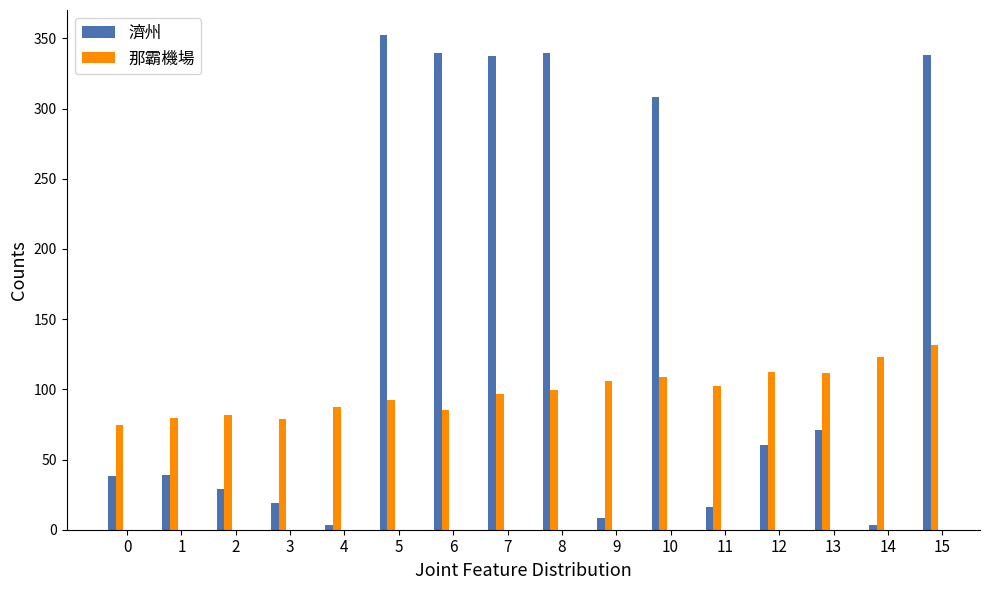

What is the value of the 那霸機場 bar at the 10th from the left?

106.0